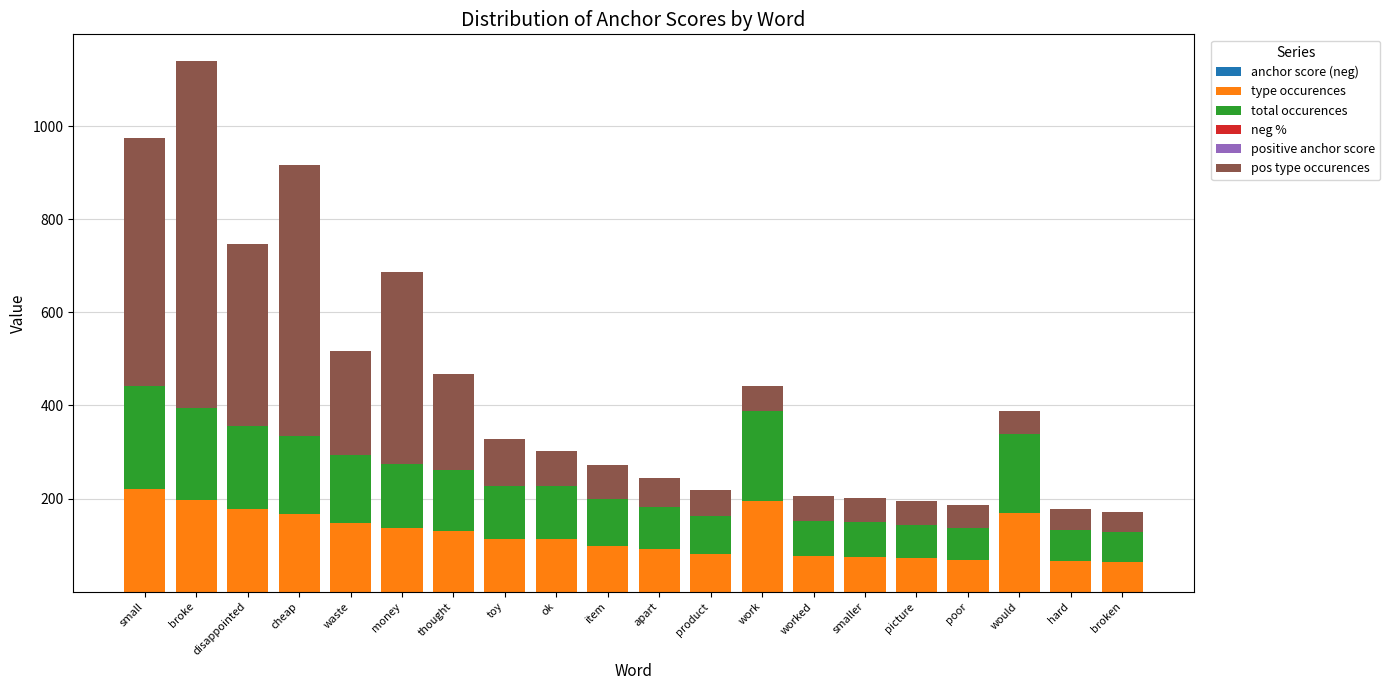

At which category is the sum across all series the highest?

broke